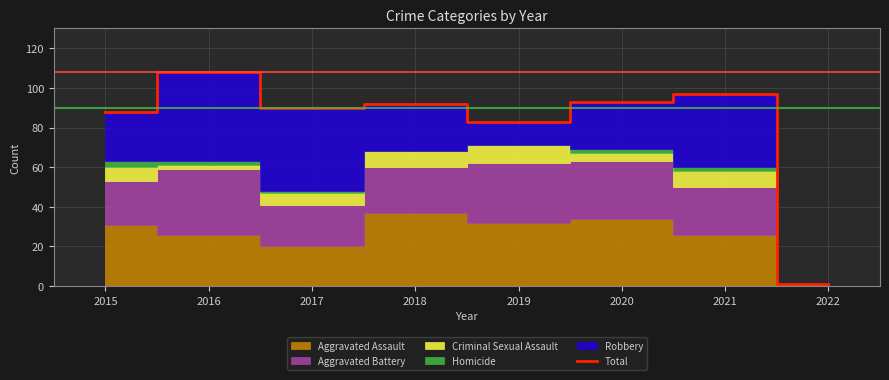

Rank the categories by value from lowest to highest.

2022, 2019, 2015, 2017, 2018, 2020, 2021, 2016